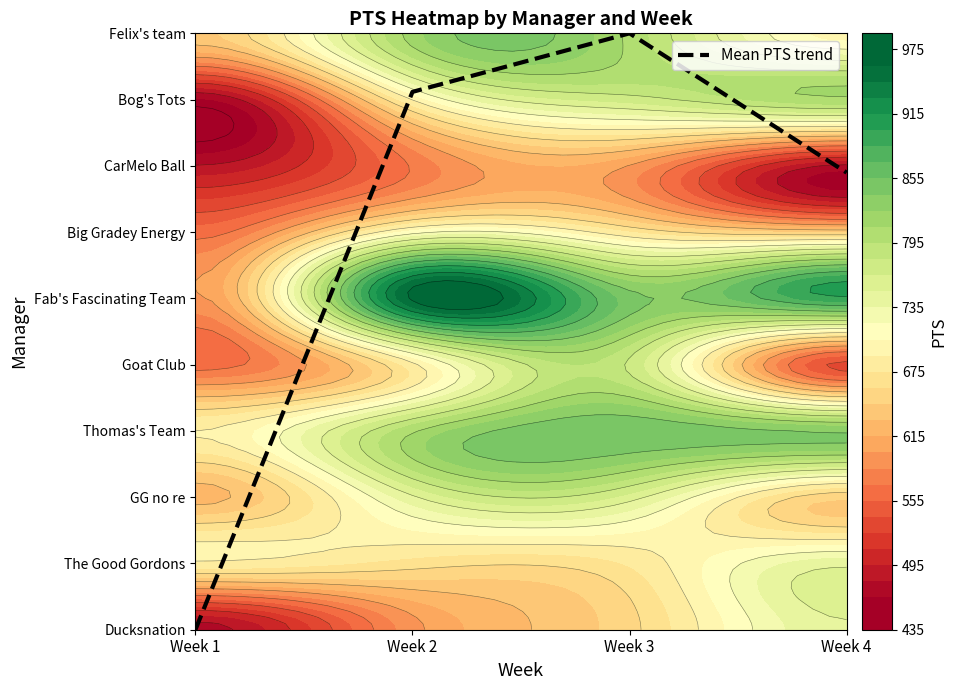

Count the number of data series in this chart.

1